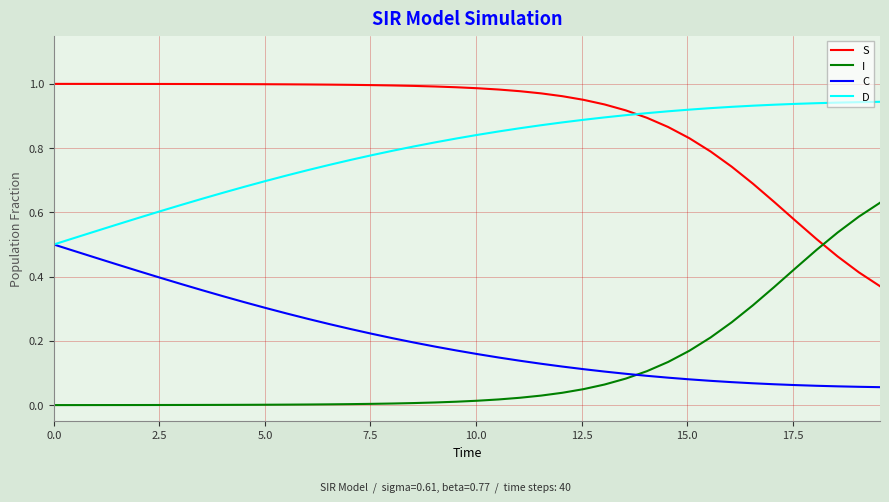

After their last crossing, which series has the higher values: D or S?

D